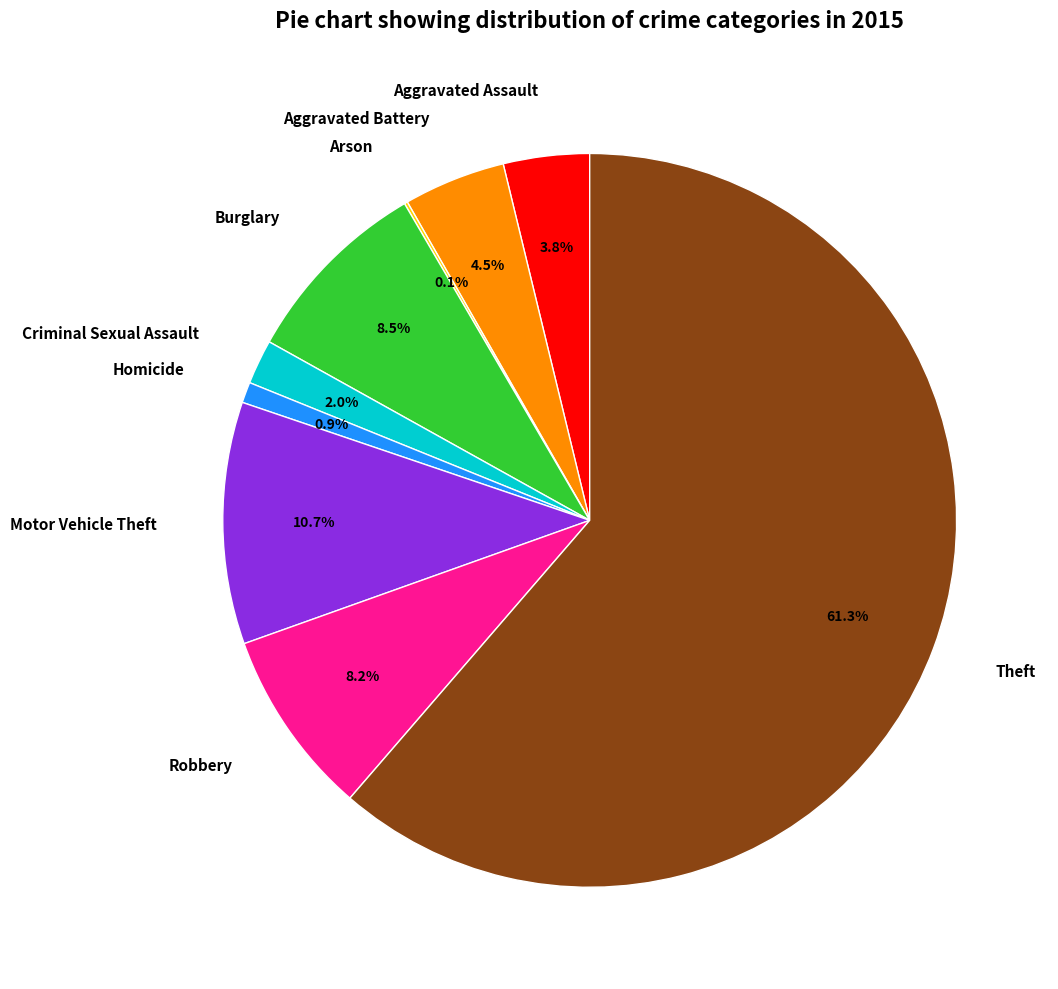

What is the largest slice in the pie chart?

Theft